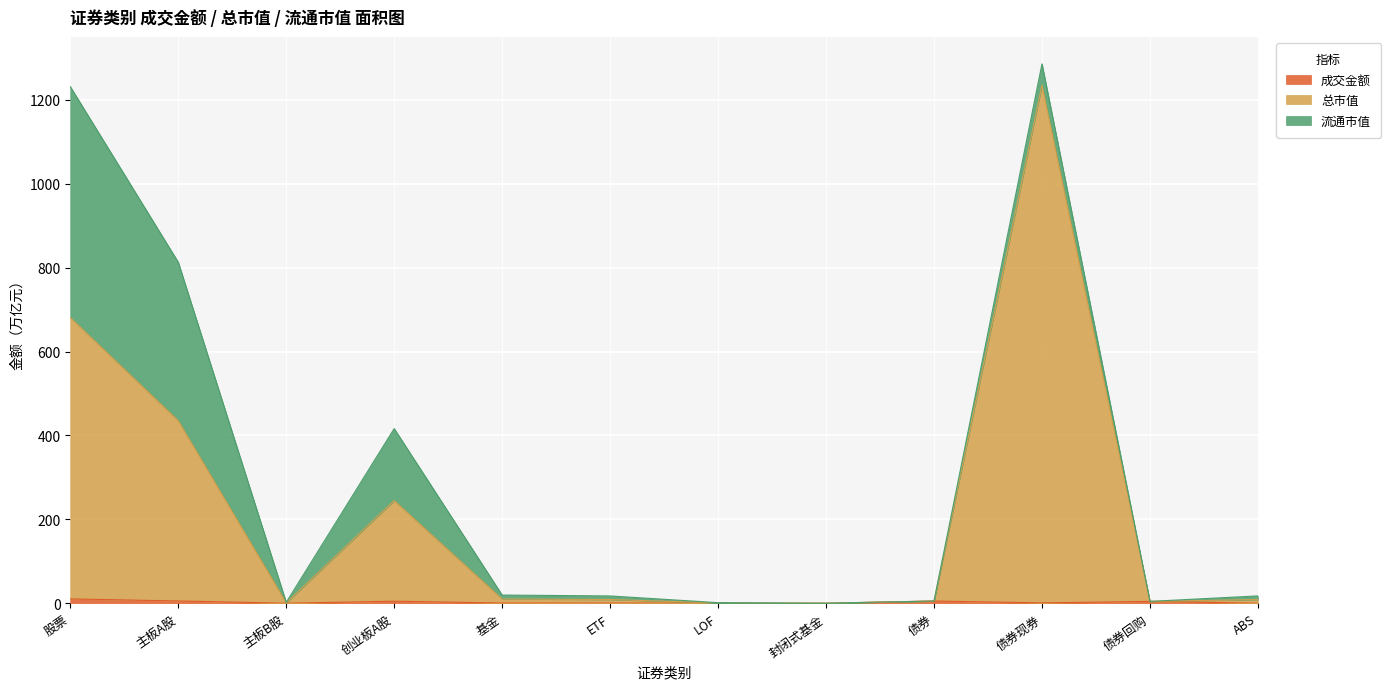

What is the difference between the maximum and minimum values in the 成交金额 series?

10.3